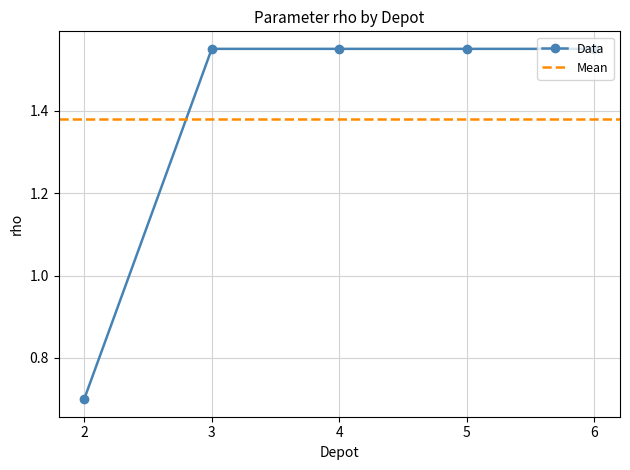

Rank the categories by value from lowest to highest.

2, 3, 4, 5, 6